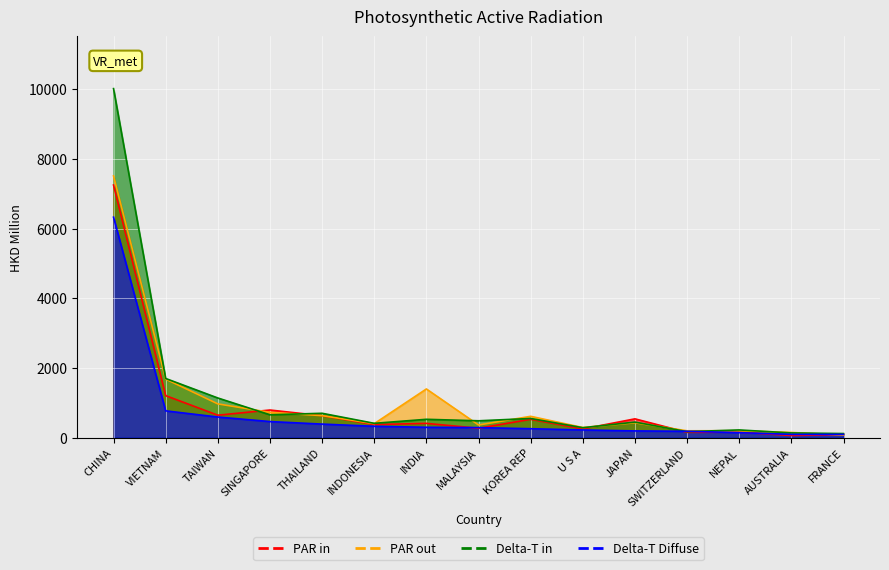

What is the sum of all 201612 values?

13397.9